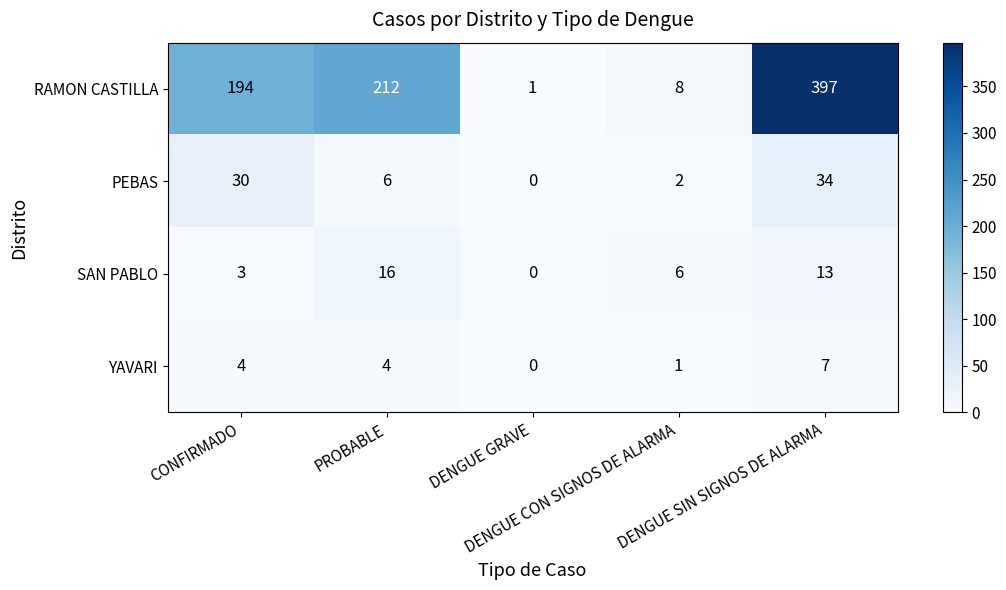

Which series has the largest total across all categories?

RAMON CASTILLA